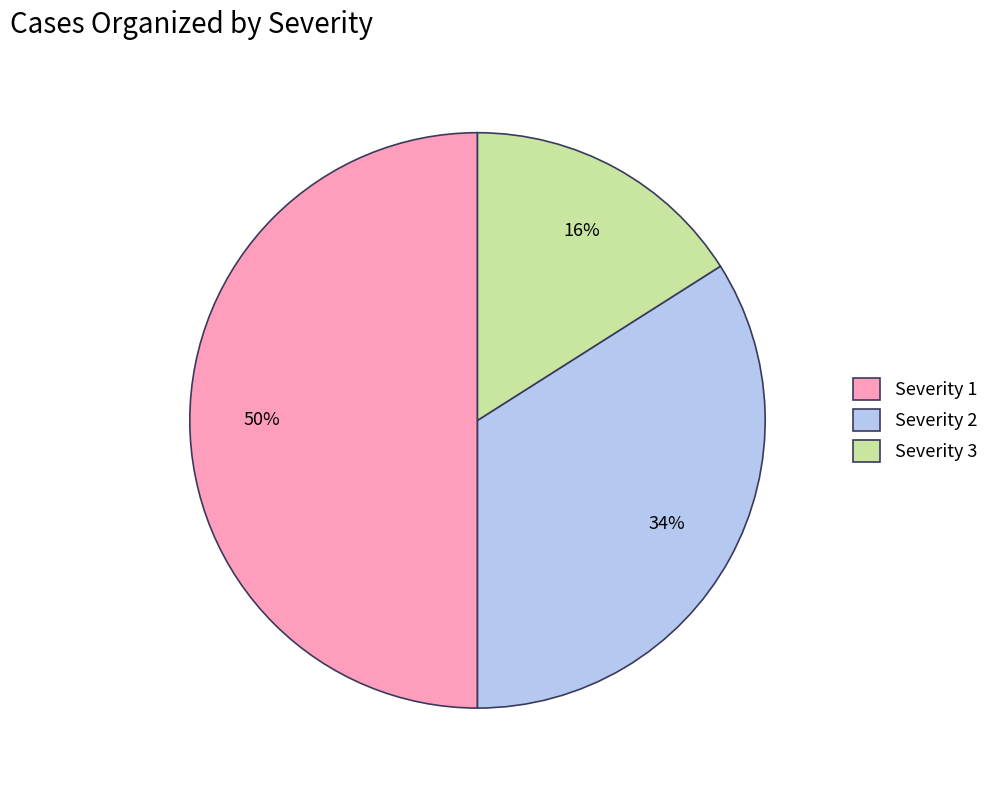

How many slices are in this pie chart?

3